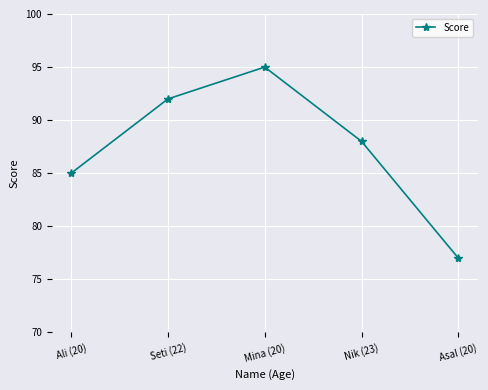

Rank the categories by value from highest to lowest.

Mina (20), Seti (22), Nik (23), Ali (20), Asal (20)